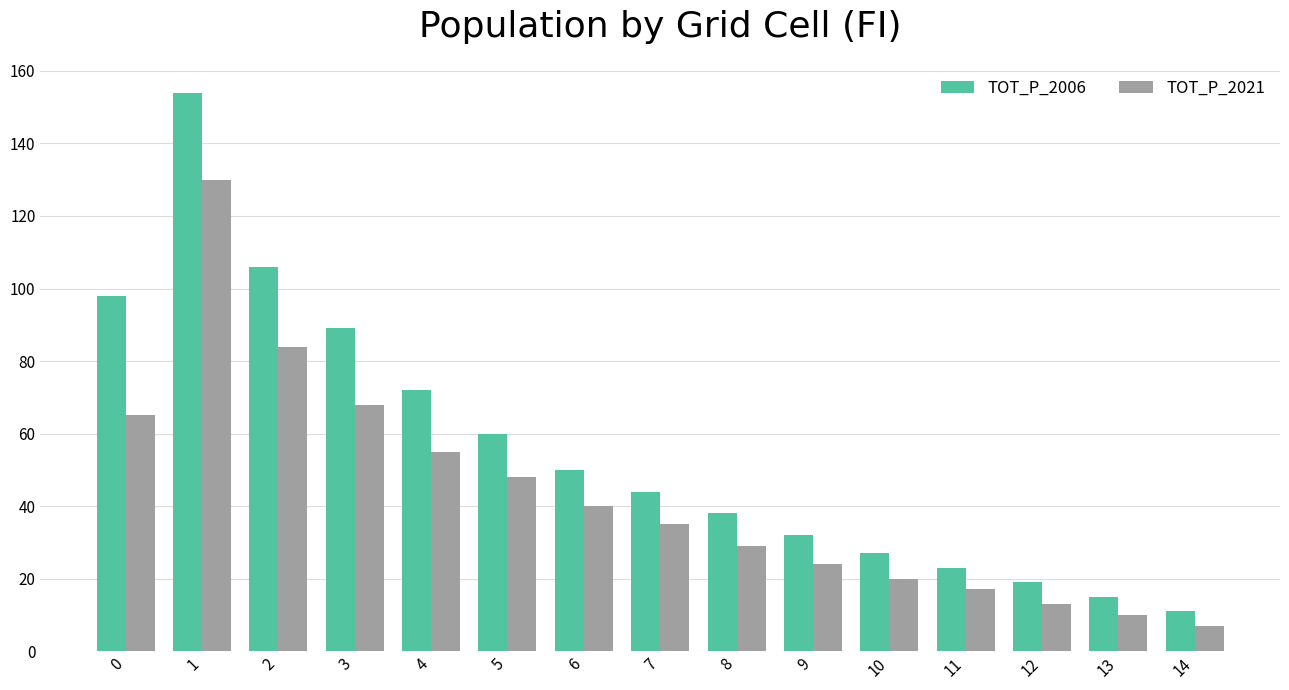

Which series has the largest range (max minus min)?

TOT_P_2006